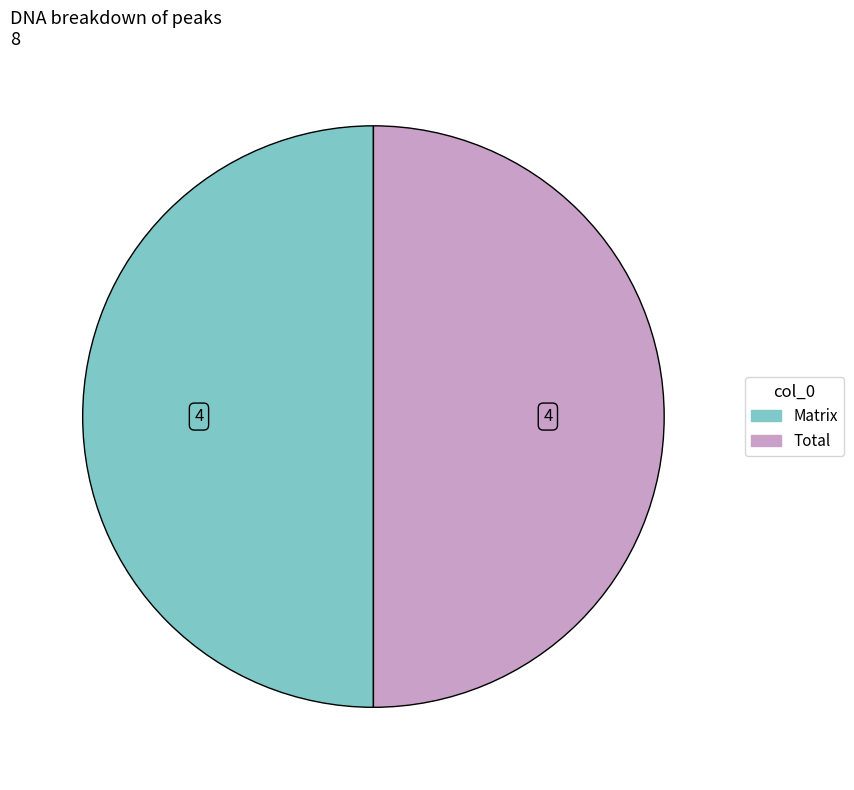

How many slices are in this pie chart?

2